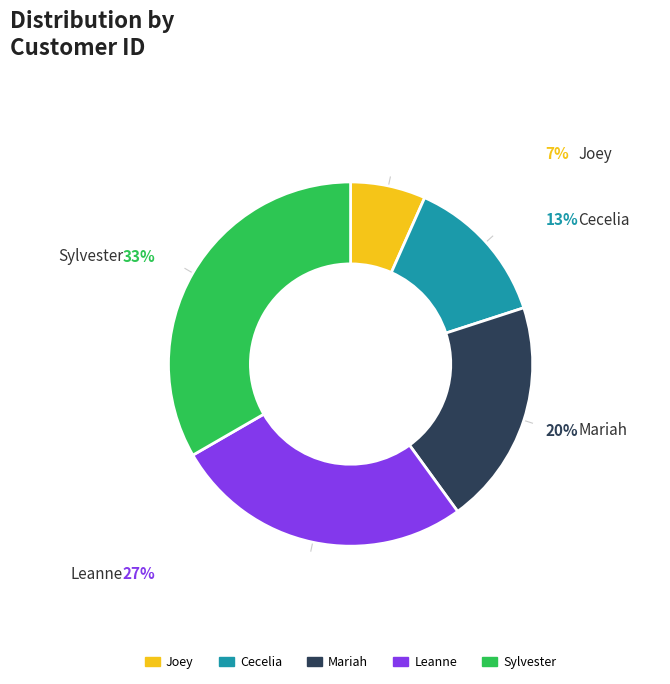

The Cecelia slice represents 13% of the pie. True or false?

True